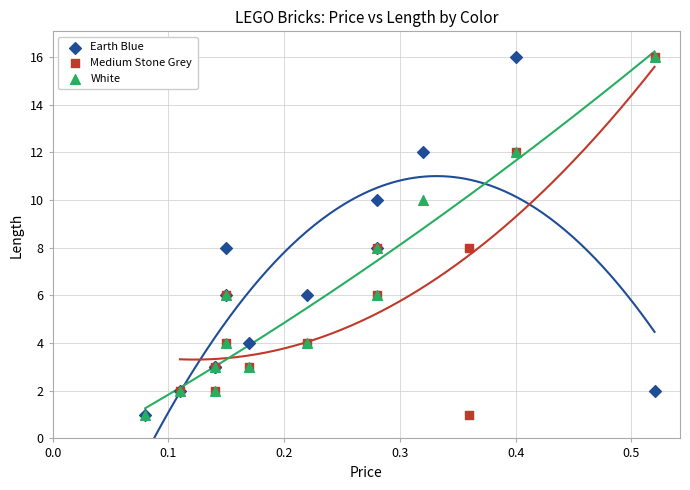

What are all the series names shown in the legend?

Earth Blue, Medium Stone Grey, White